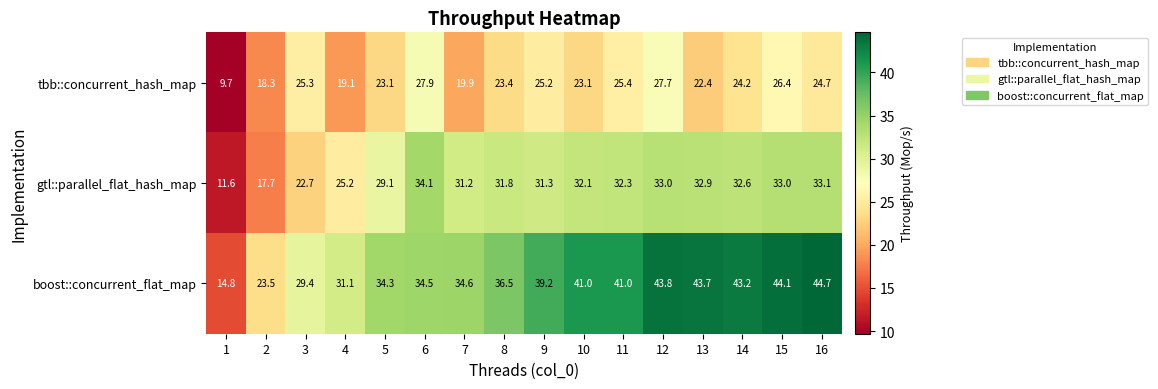

At 13, list the series in order from largest to smallest.

boost::concurrent_flat_map, gtl::parallel_flat_hash_map, tbb::concurrent_hash_map